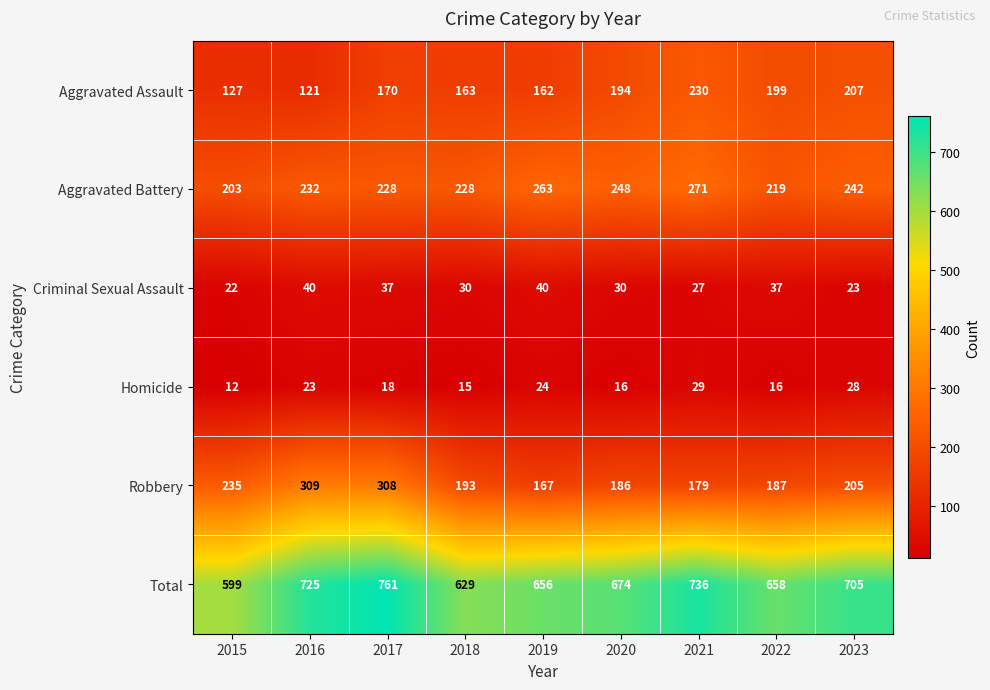

At which category is the sum across all series the highest?

2017